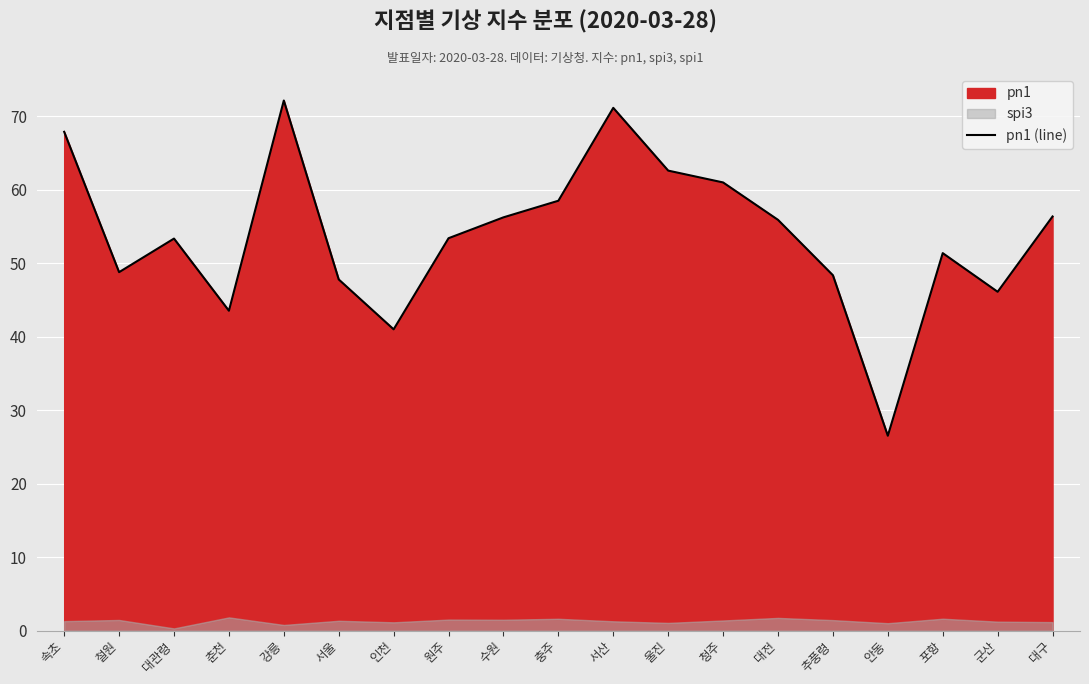

How many lines are shown in the chart?

1